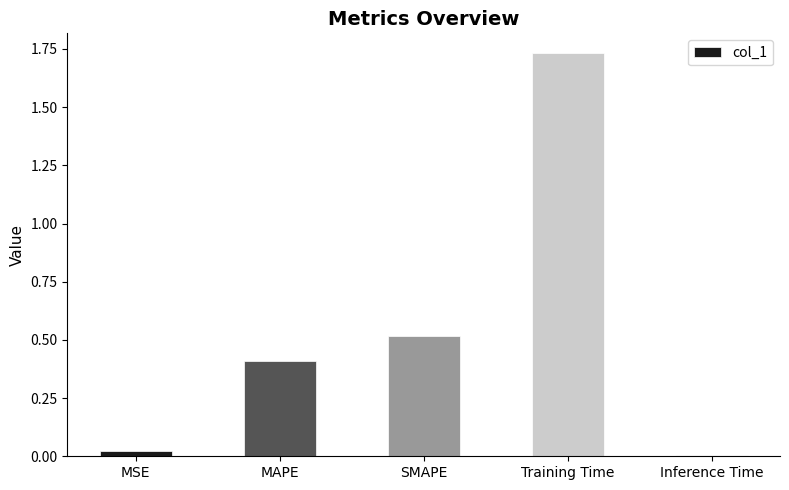

List the labels in order of value, smallest first.

Inference Time, MSE, MAPE, SMAPE, Training Time